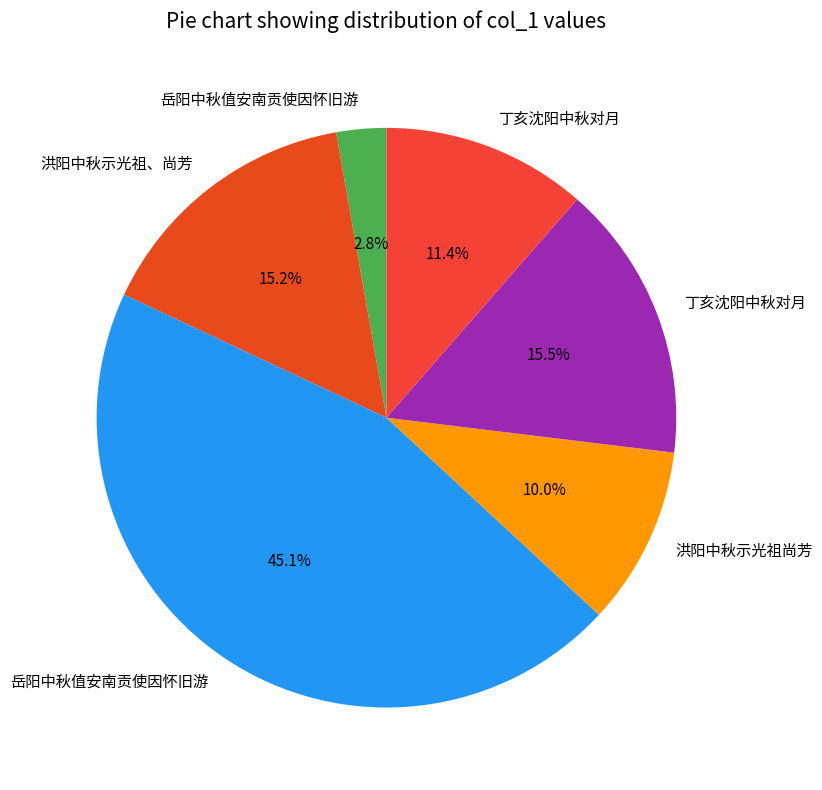

Which category has the biggest portion of the pie?

岳阳中秋值安南贡使因怀旧游